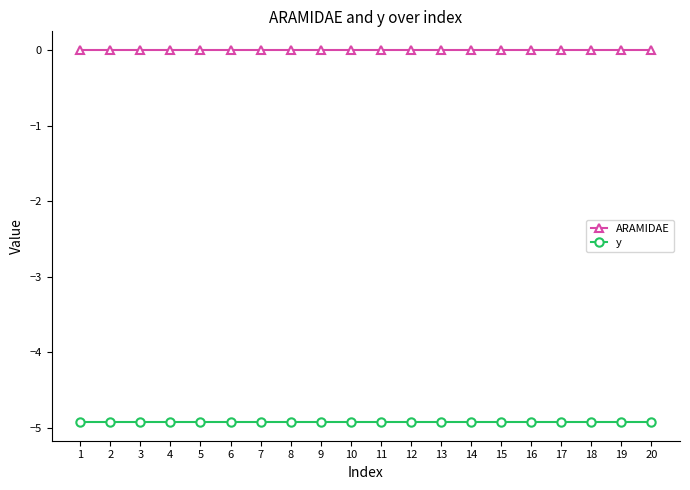

List the series in order of their overall mean, lowest first.

y, ARAMIDAE